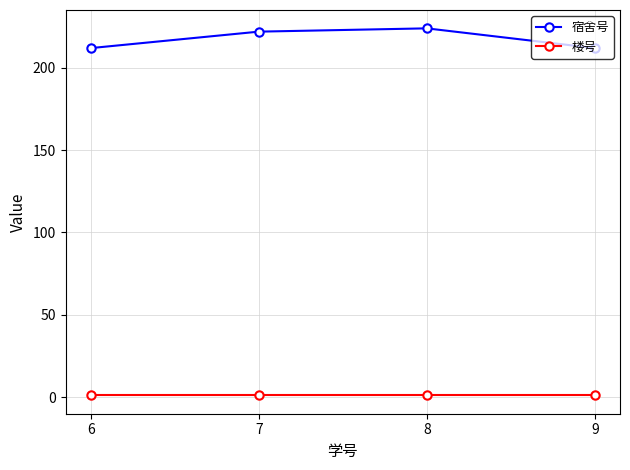

True or false: 楼号 and 宿舍号 intersect in this chart.

False